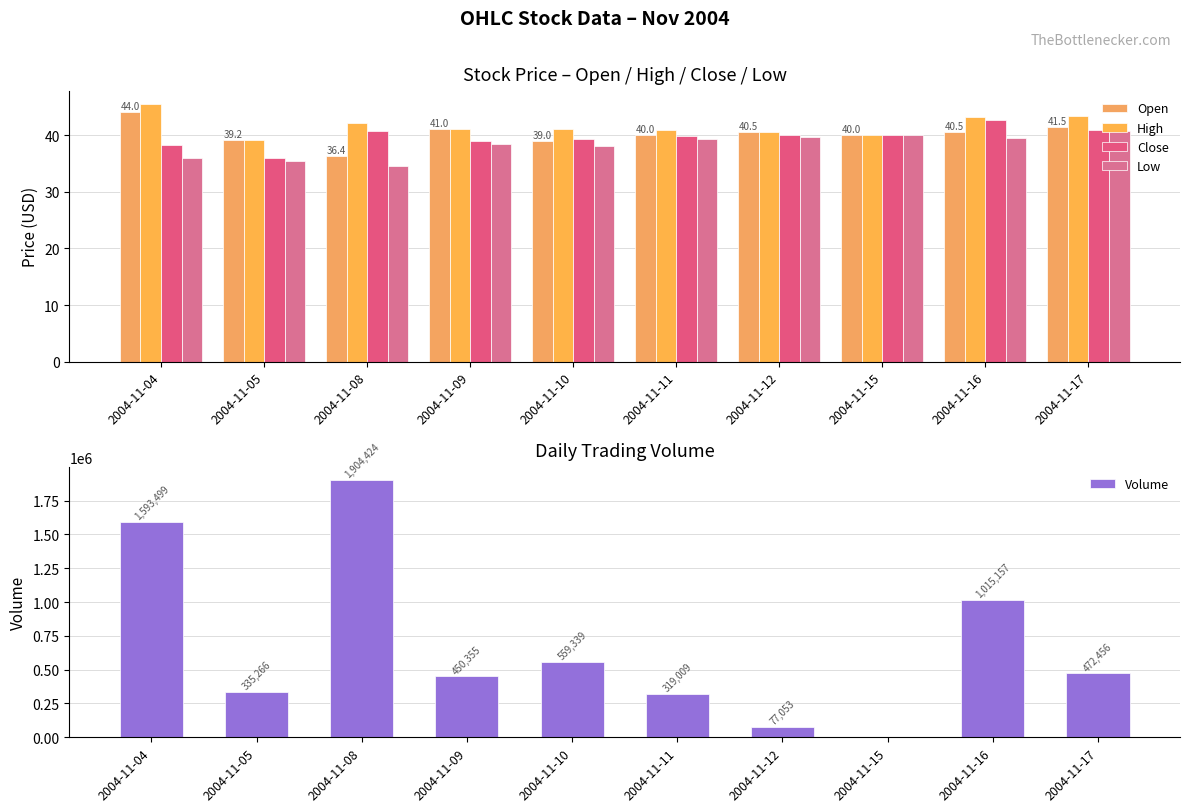

What is the sum of the High values at 2004-11-04 and 2004-11-05?

84.7